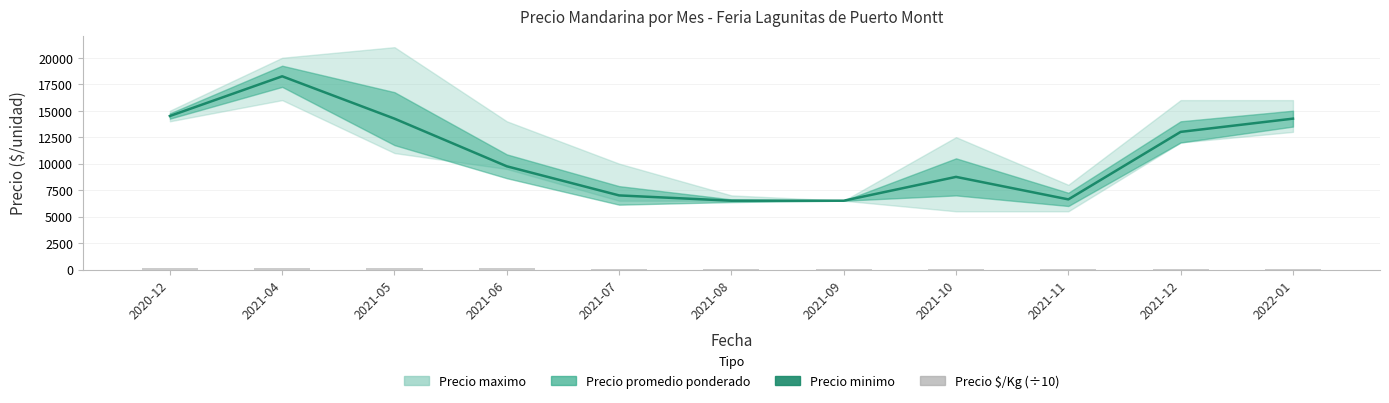

List the labels in order of Precio $/Kg value, largest first.

2021-04, 2020-12, 2021-05, 2021-06, 2022-01, 2021-10, 2021-12, 2021-07, 2021-11, 2021-08, 2021-09